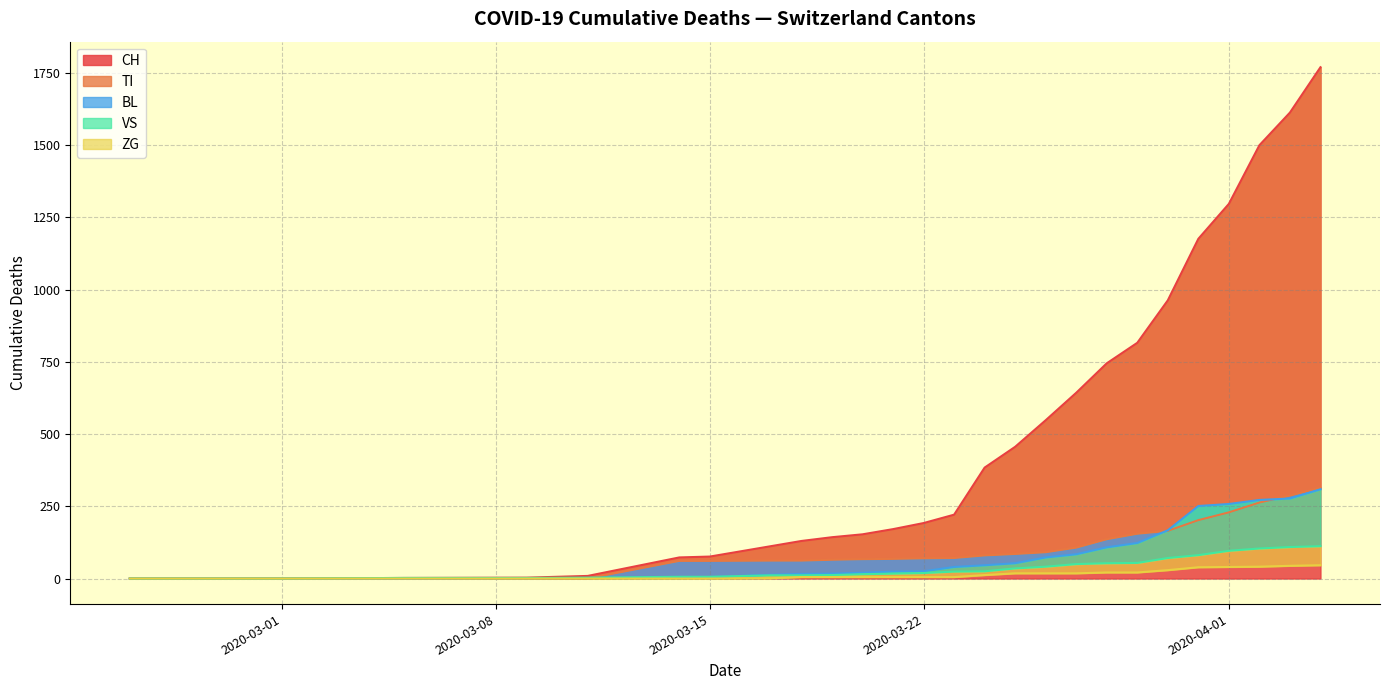

The TI series shows 172 at 9. True or false?

False